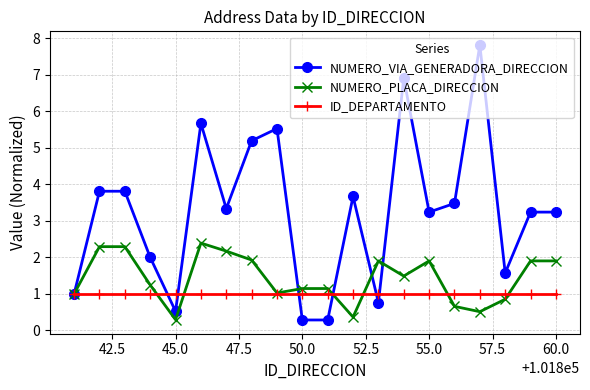

How many distinct data groups are displayed?

3